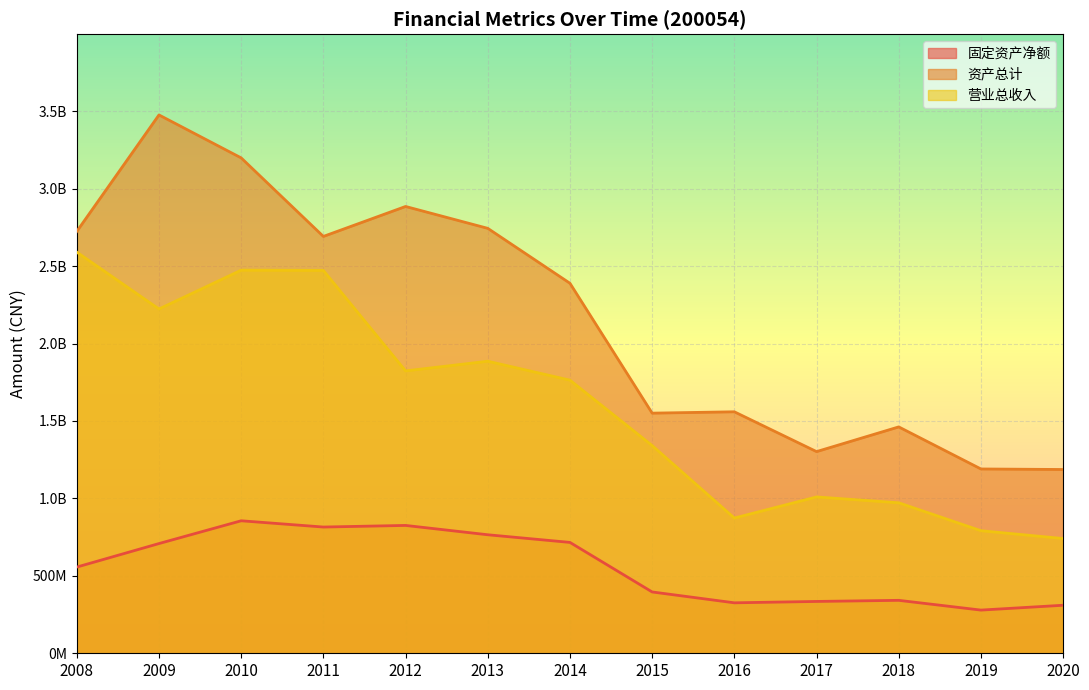

Reading left to right, list all the values displayed in this chart.

固定资产净额: 556672006.1	708495036.0	855597461.9	815167792.4	825584794.4	765309375.9	715930693.0	395975005.3	325843861.7	334707635.5	341863883.6	278885442.4	310131438.7
资产总计: 2723960063.0	3476263404.0	3198882522.0	2691721123.0	2885170690.0	2743952973.0	2389211010.0	1550615831.0	1559334881.0	1302238427.0	1461770574.0	1190147357.0	1186697454.0
营业总收入: 2590417899.0	2223134760.0	2473901865.0	2472121021.0	1823400360.0	1885831545.0	1763619805.0	1341331911.0	873286486.8	1009531079.0	971804000.2	791487434.2	740851845.3